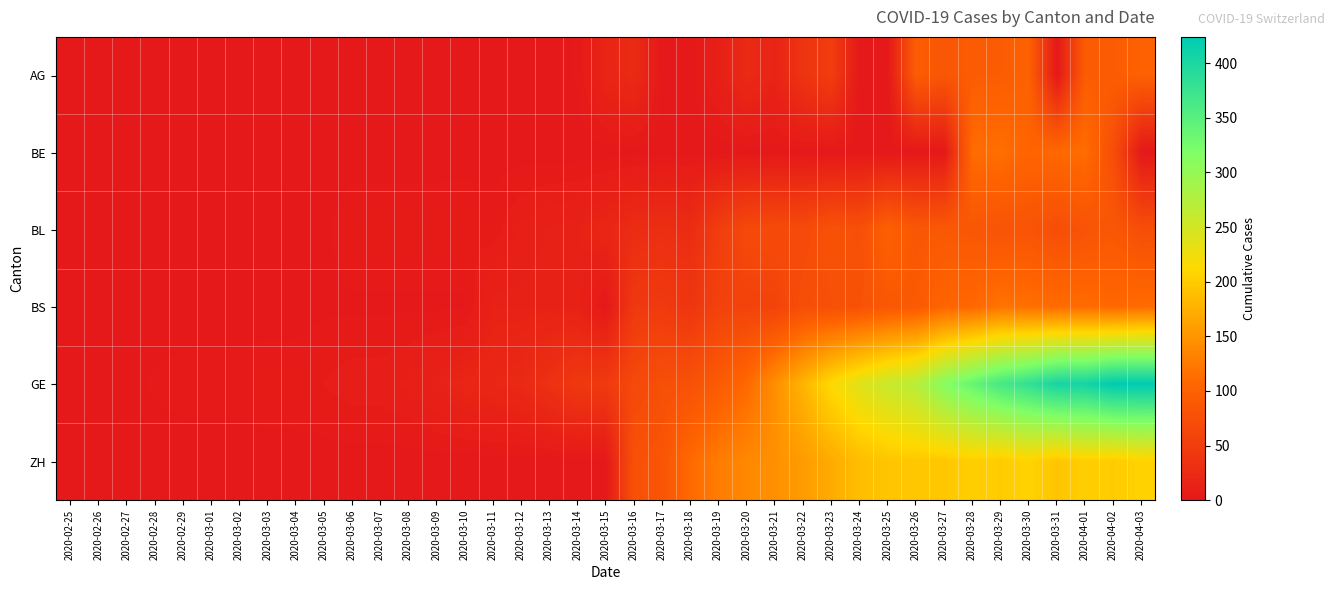

How many data points does each series have?

39